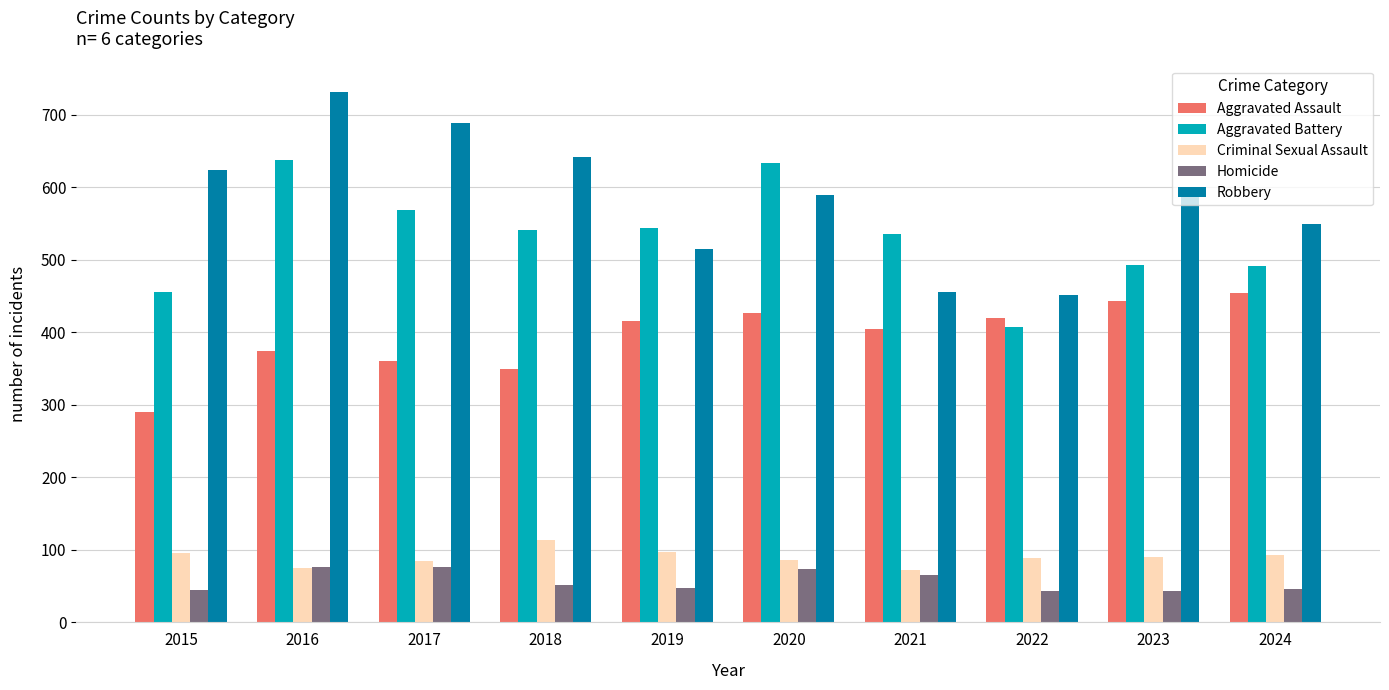

Are the bars horizontal?

No